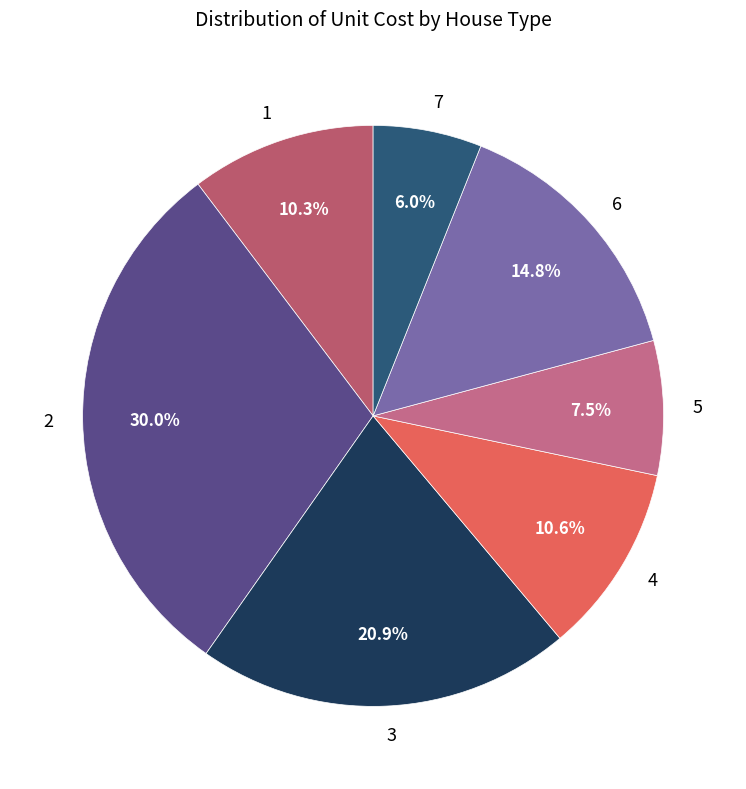

Which slice is the smallest?

7